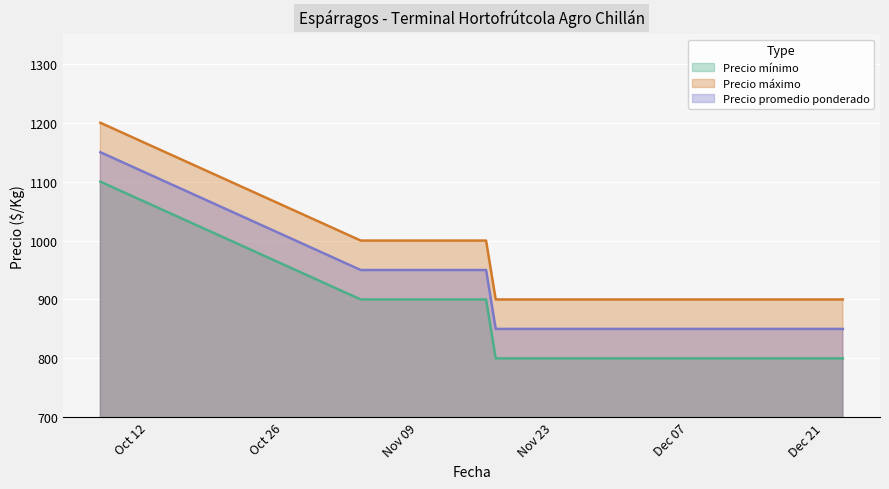

Where is Precio máximo nearest to the value 1050?

2021-11-03